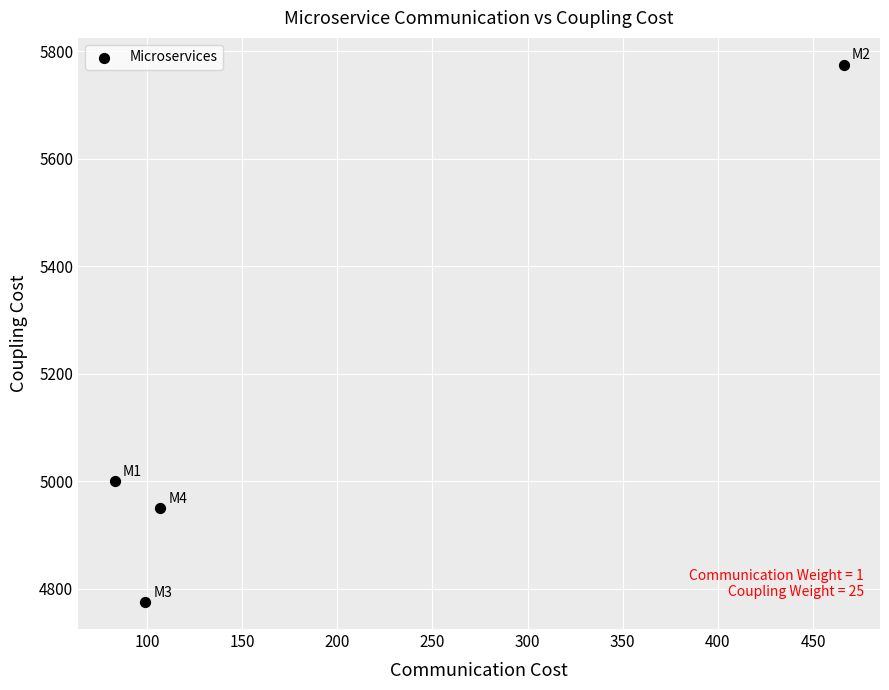

What Y value in the scatter plot is closest to 5275?

5000